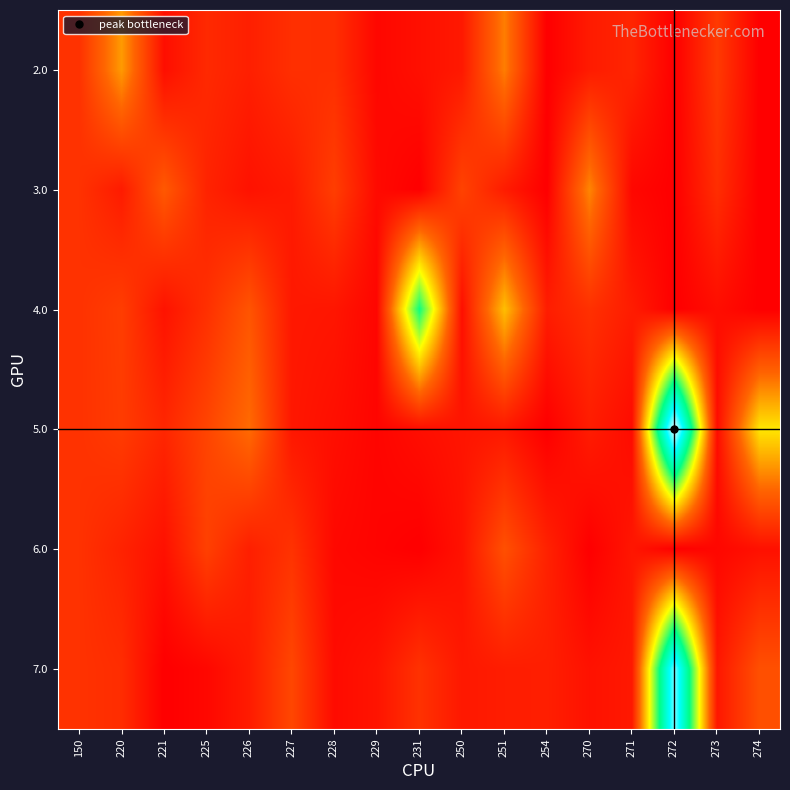

Rank the series at 220 from lowest to highest value.

3.0, 6.0, 7.0, 5.0, 4.0, 2.0